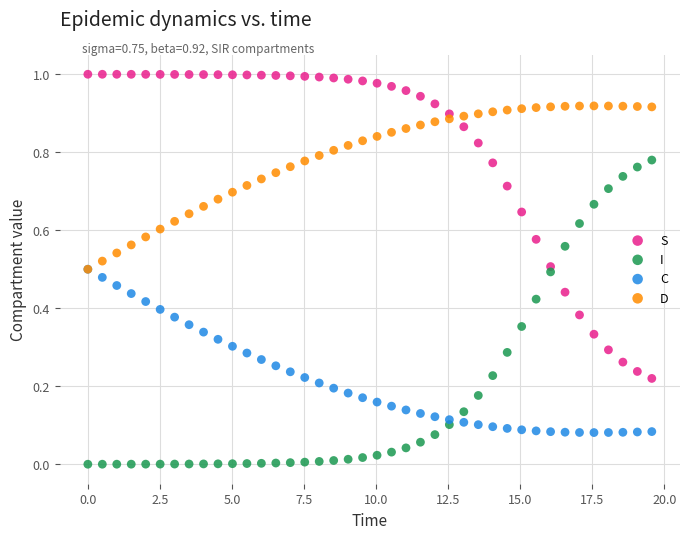

What are all the series names shown in the legend?

S, I, C, D